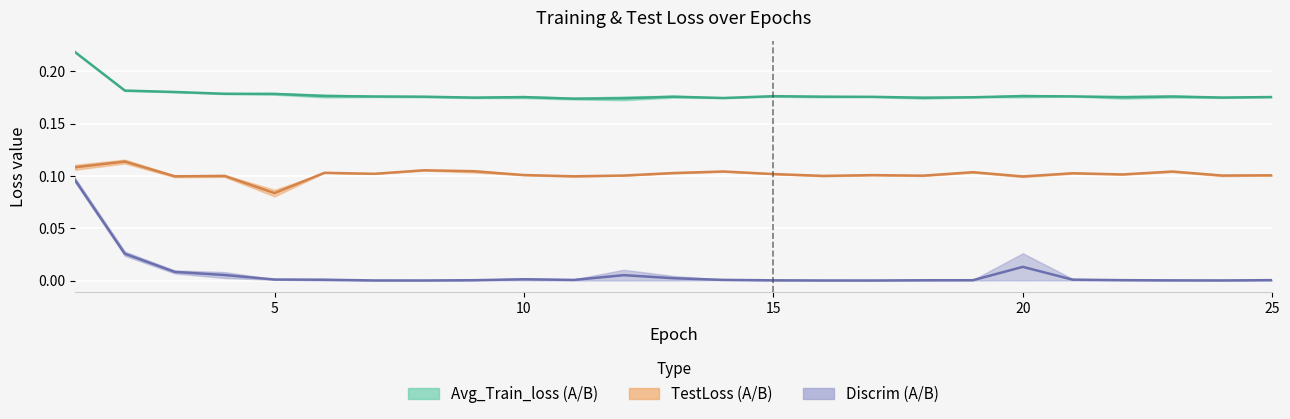

Is it true that TestLossA equals 0.1 at 22?

False